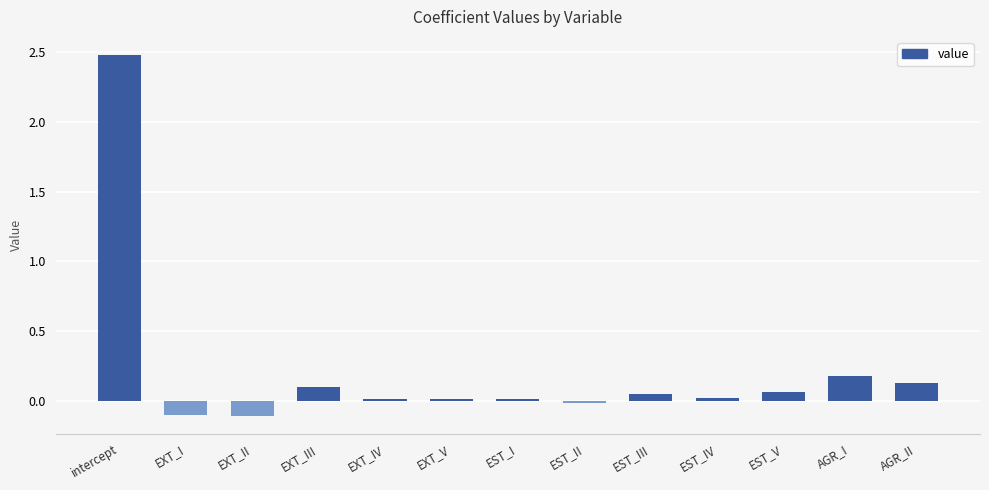

The chart shows a value of 2.5 at intercept. True or false?

True